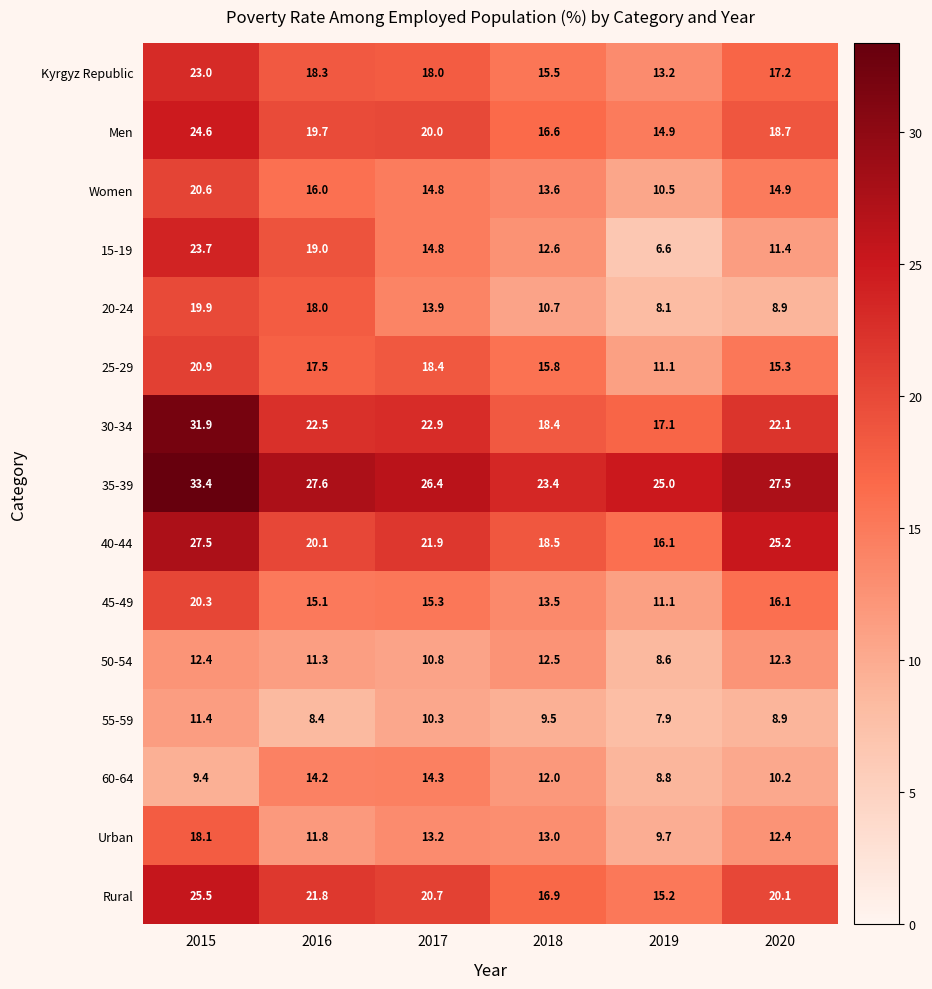

What is the difference between the 45-49 values at 2017 and 2018?

1.8